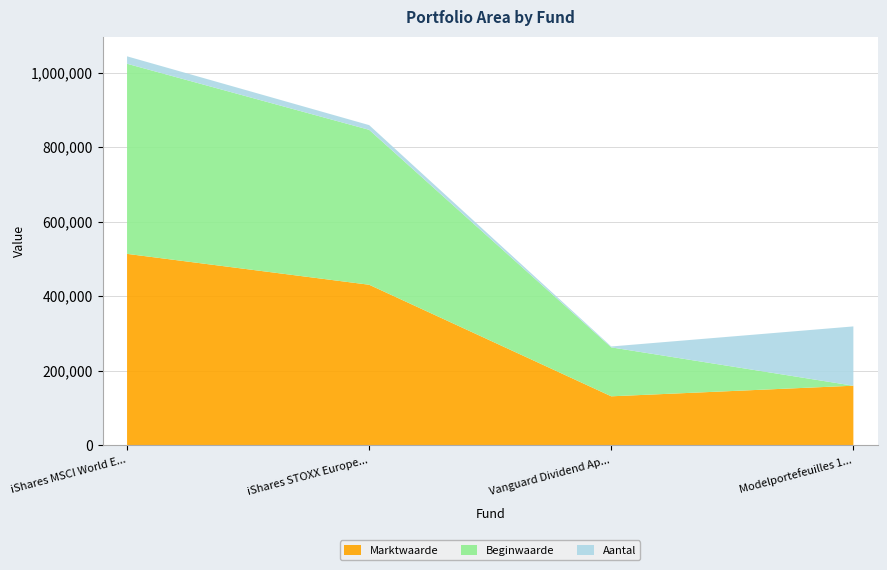

Reading right to left, extract all data points from this chart.

Marktwaarde: Modelportefeuilles 100RD=159232.0	Vanguard Dividend Appreciation ETF=130748.0	iShares STOXX Europe 600=430377.0	iShares MSCI World EUR=513307.0
Beginwaarde: Modelportefeuilles 100RD=0.0	Vanguard Dividend Appreciation ETF=131429.0	iShares STOXX Europe 600=416090.0	iShares MSCI World EUR=510571.0
Aantal: Modelportefeuilles 100RD=159232.3	Vanguard Dividend Appreciation ETF=2409.0	iShares STOXX Europe 600=12643.3	iShares MSCI World EUR=19989.5